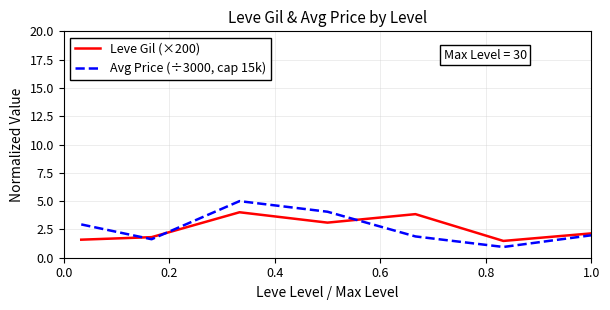

Which series has the widest spread of values?

Avg Price (÷3000, cap 15k)